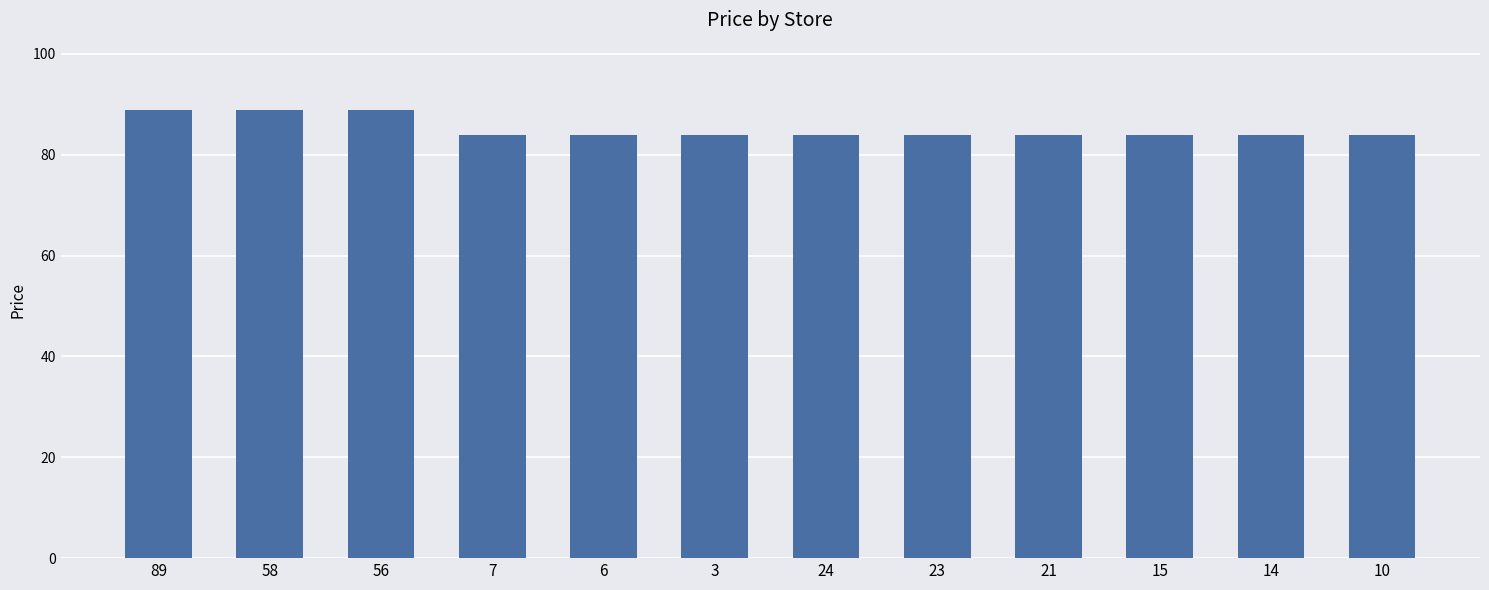

What is the label of the 10th bar from the right?

56